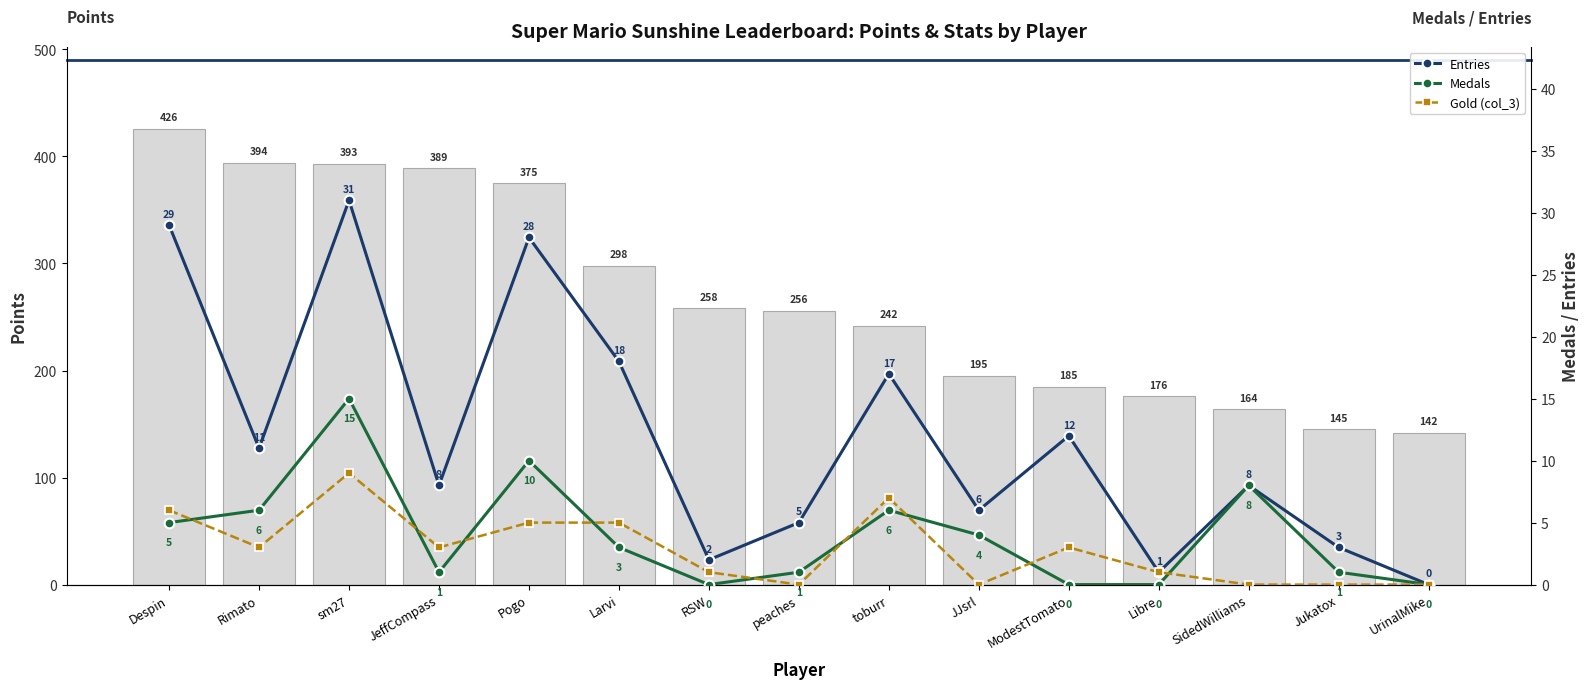

What position from the right is UrinalMike?

1